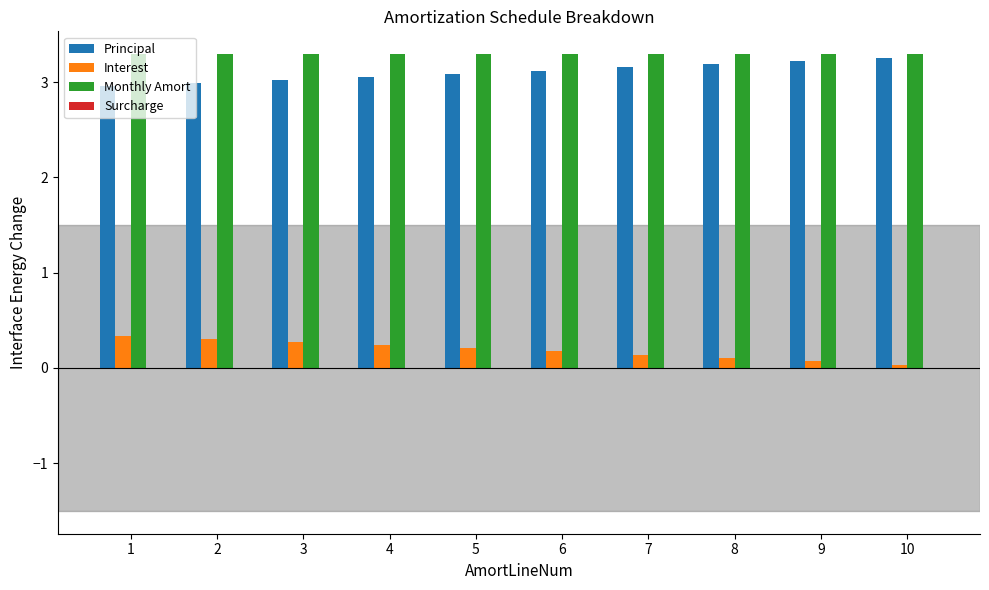

What is the value of the Interest bar at the 3rd from the left?

0.3